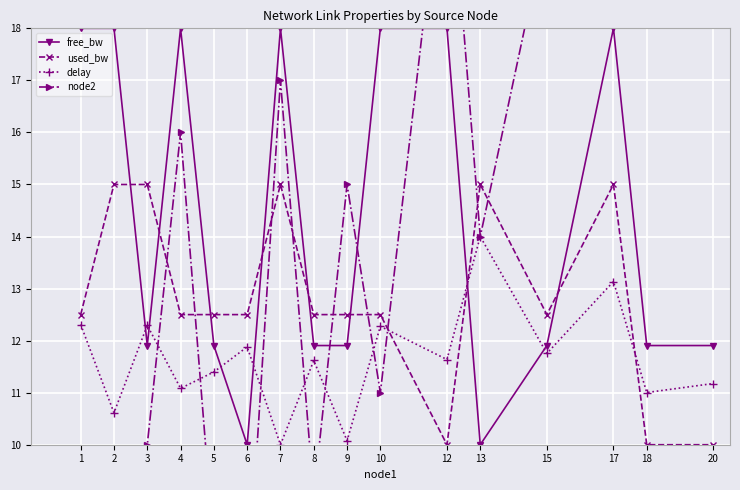

List the labels in order of node2 value, largest first.

12, 20, 18, 15, 17, 7, 4, 9, 13, 10, 3, 8, 5, 6, 2, 1